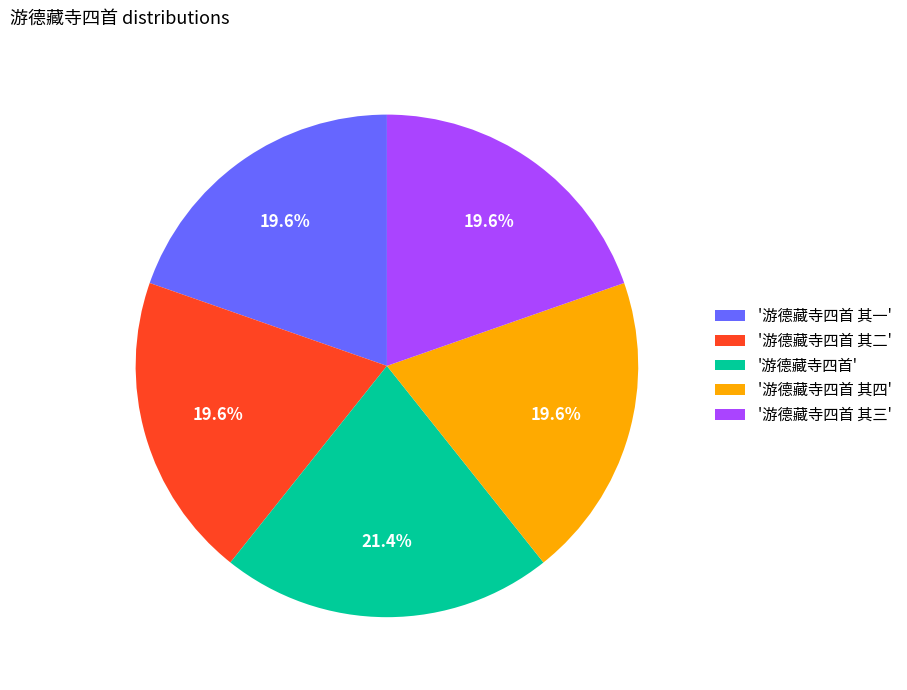

Is there a majority slice in this chart?

No